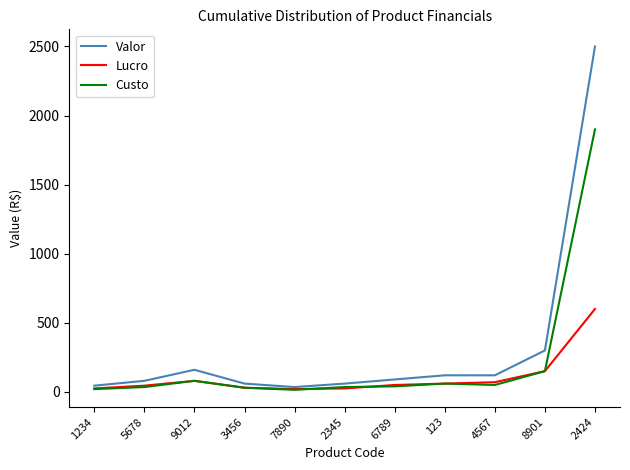

Which series has the largest range (max minus min)?

Valor